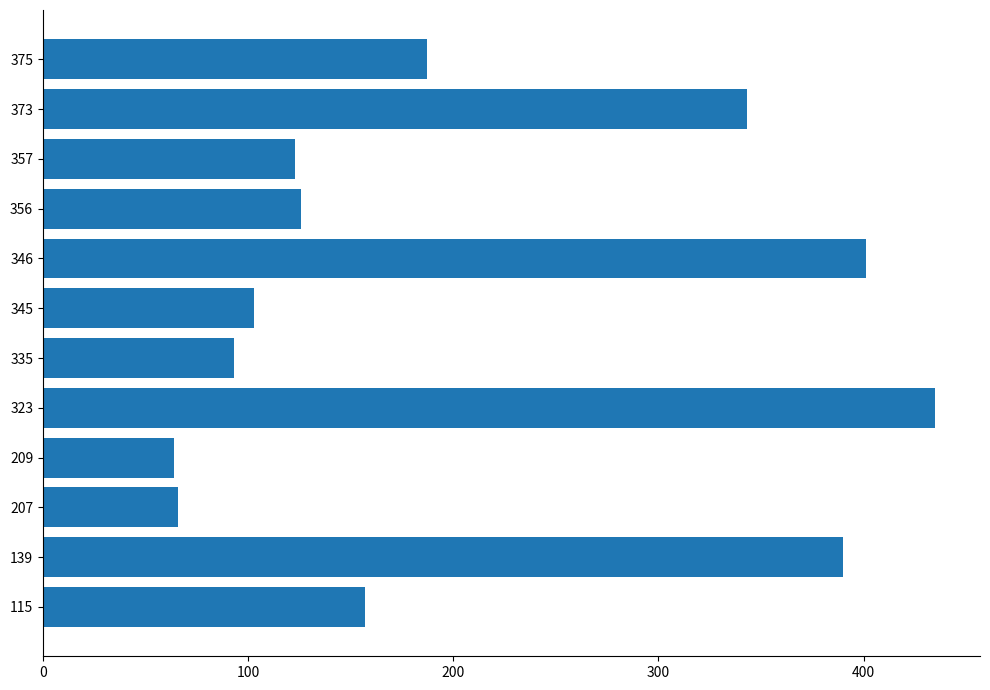

The chart shows a value of 215 at 115. True or false?

False